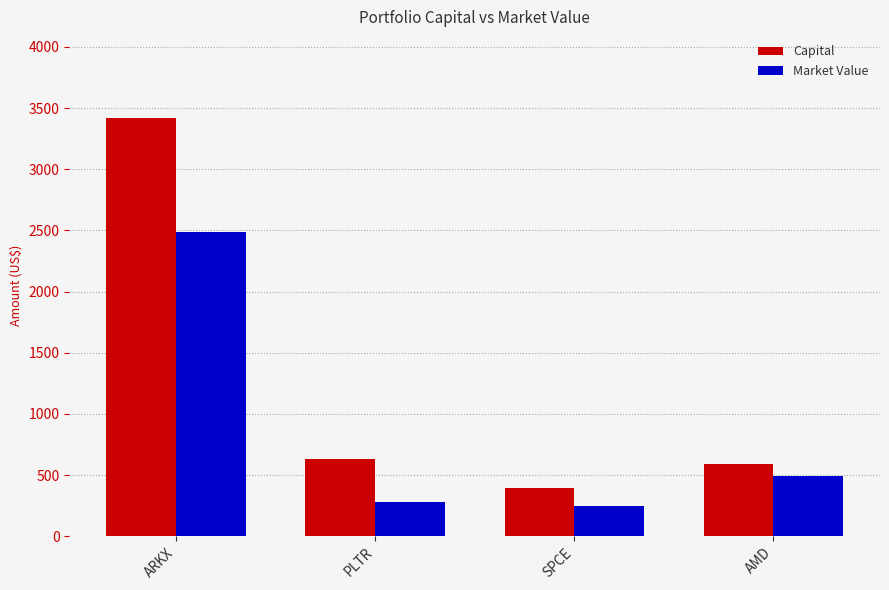

The Capital series shows 327.4 at AMD. True or false?

False